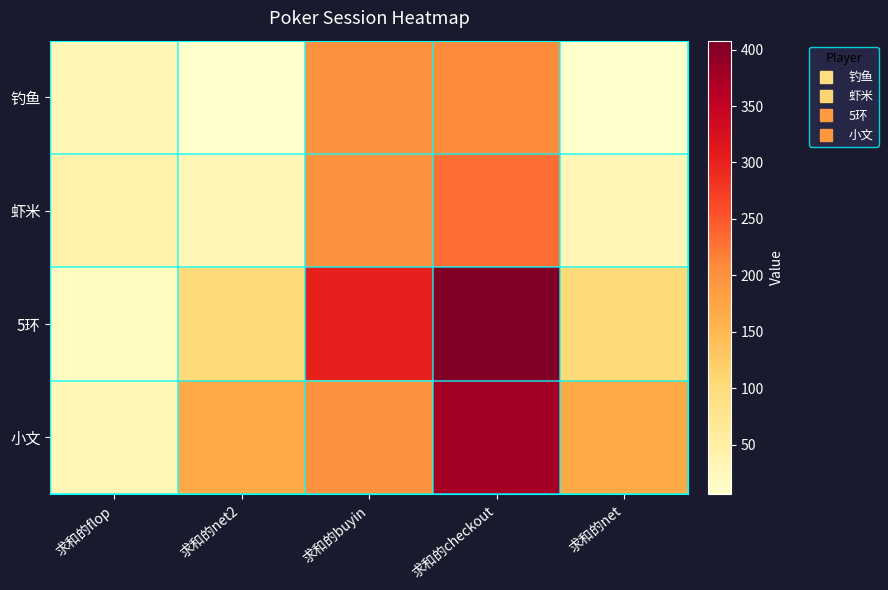

Rank the series at 求和的buyin from lowest to highest value.

钓鱼, 虾米, 小文, 5环